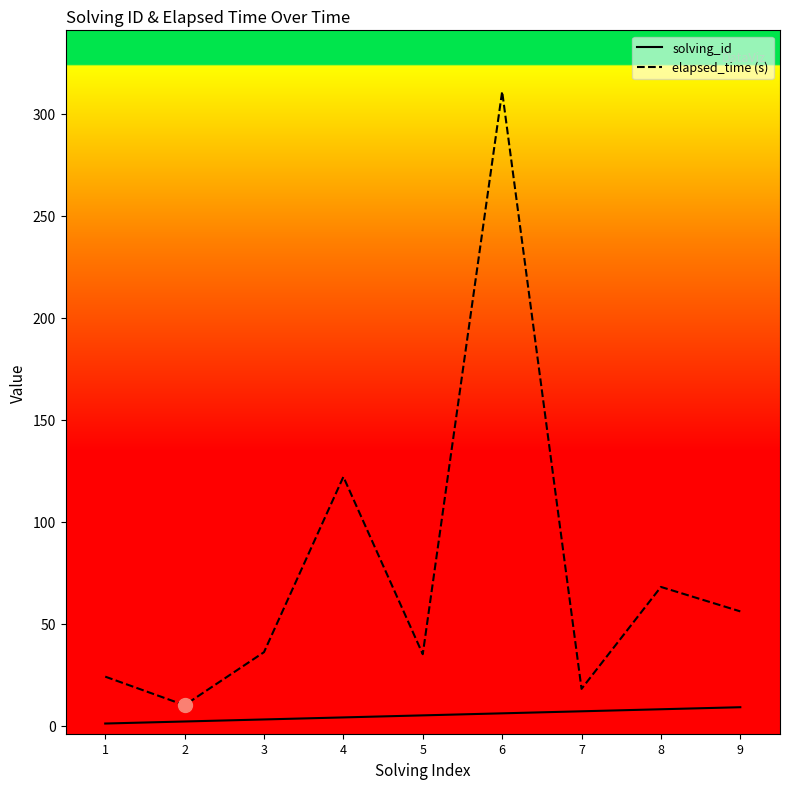

What is the spread (max minus min) of values at 7?

11